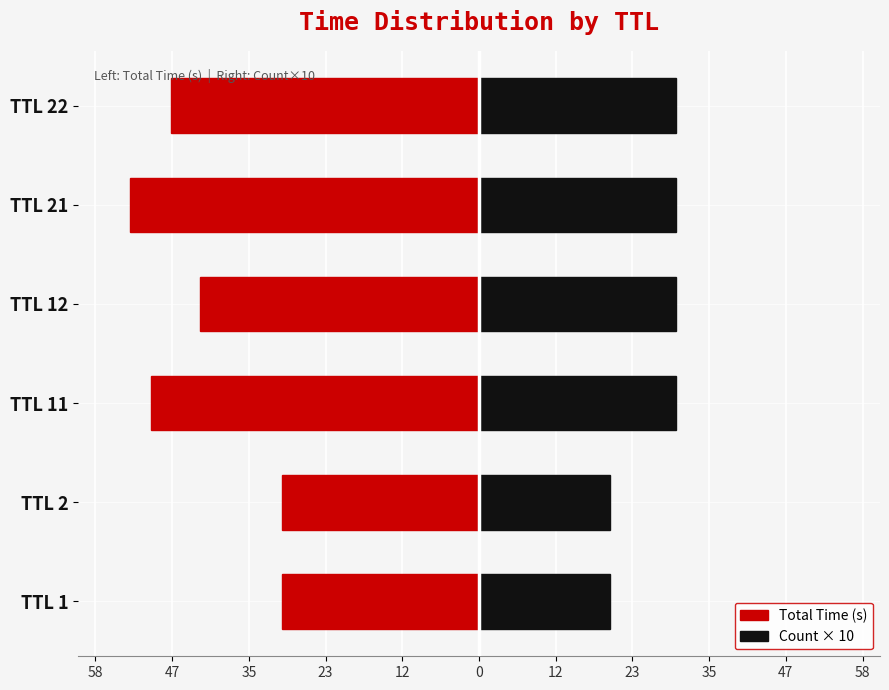

What is the average value of the Count × 10 series?

26.7